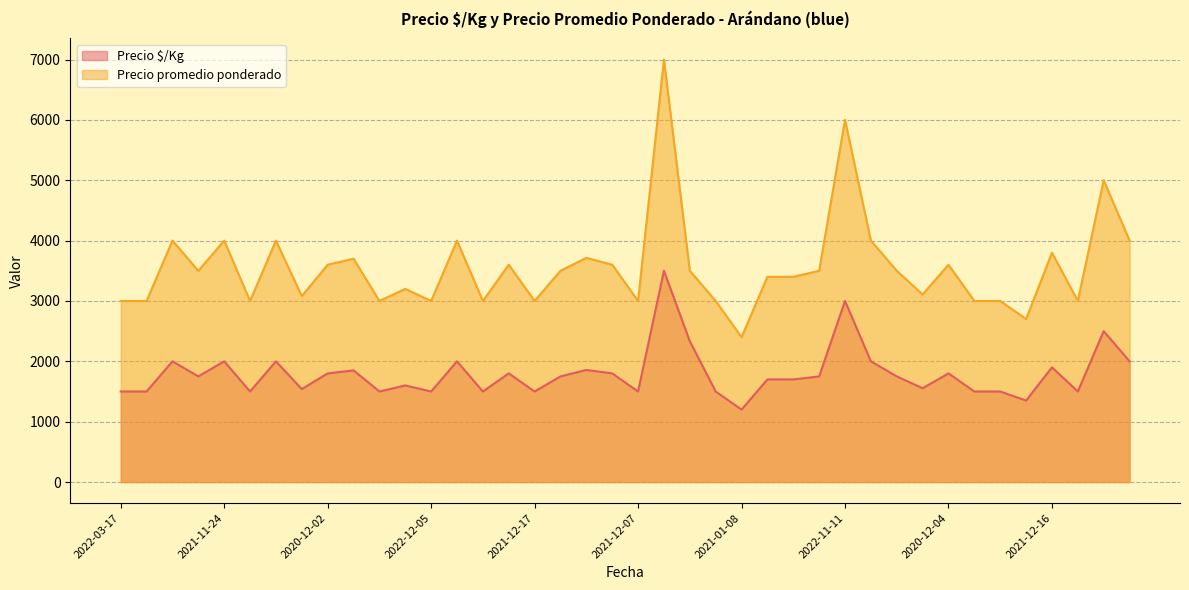

True or false: Precio promedio ponderado has a value of 3109 at 2022-12-20.

True